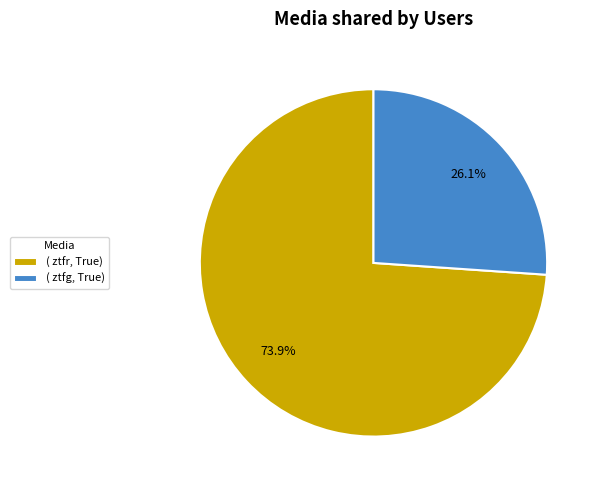

Is there any slice that represents more than half of the pie?

Yes